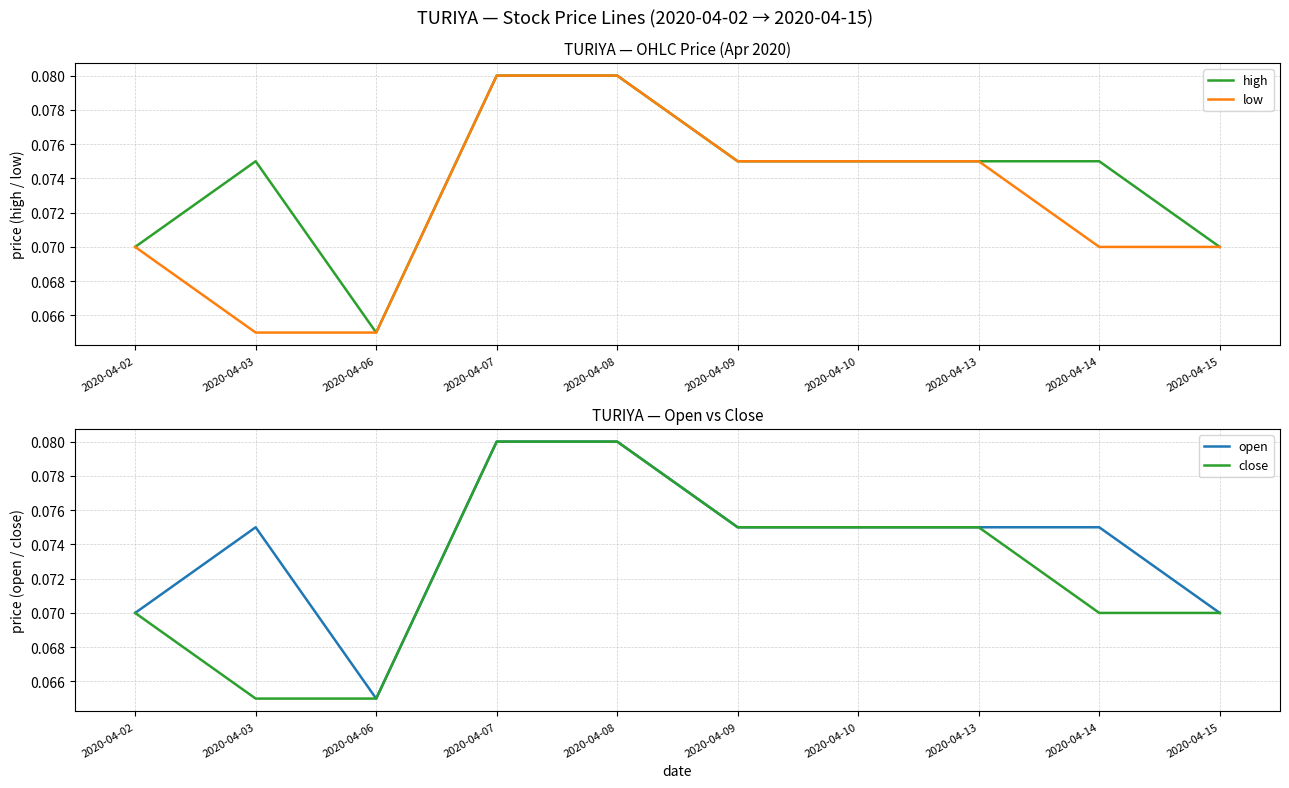

At which label does high reach its minimum?

2020-04-06